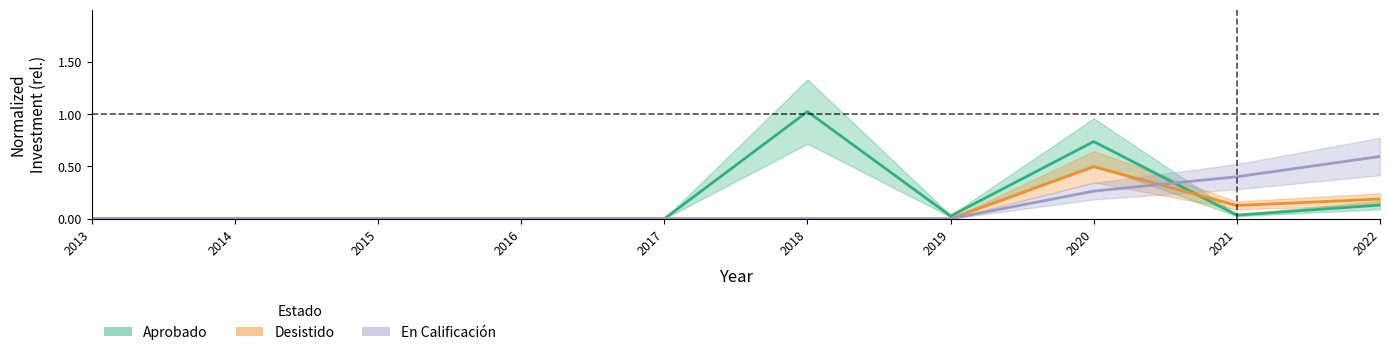

True or false: En Calificación has more than 2 points higher than both neighbors.

False